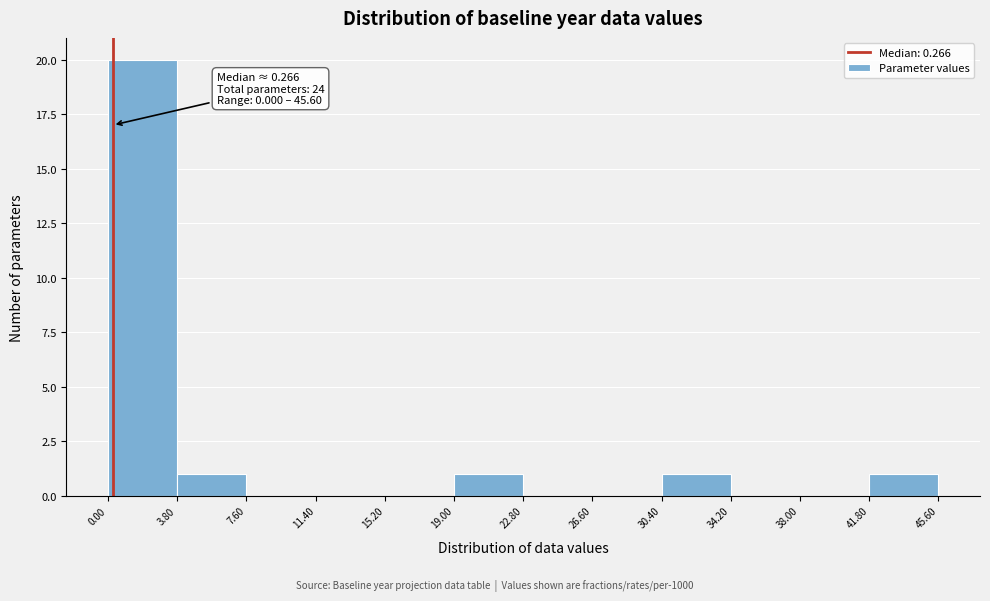

Over which range of the x-axis is the bar tallest?

0.00 to 3.80